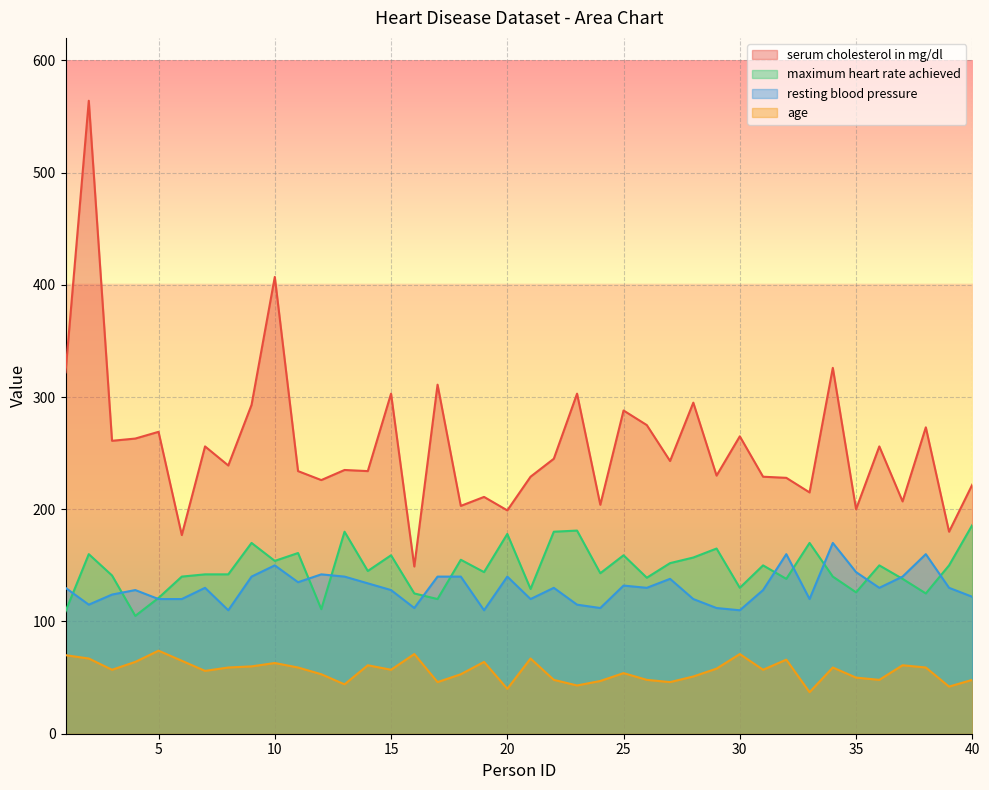

What is the difference between the age values at 11 and 10?

4